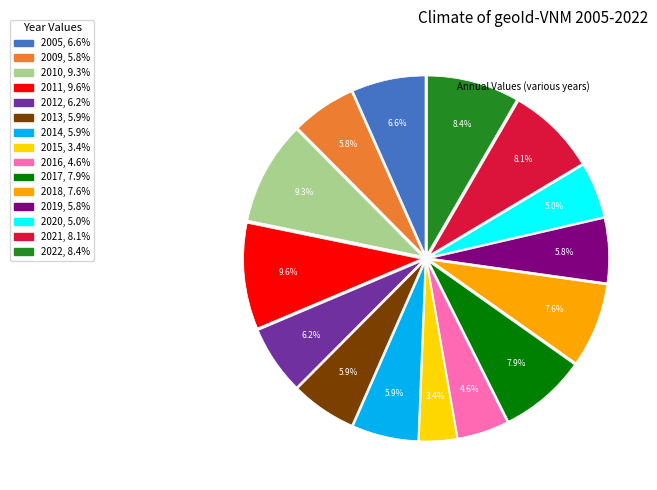

Does 2015 represent more than half of the total?

No